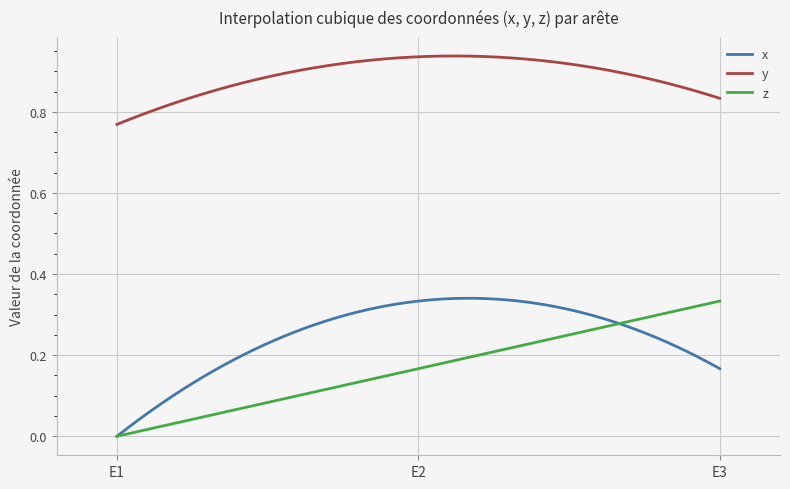

True or false: y and z cross at least once.

False